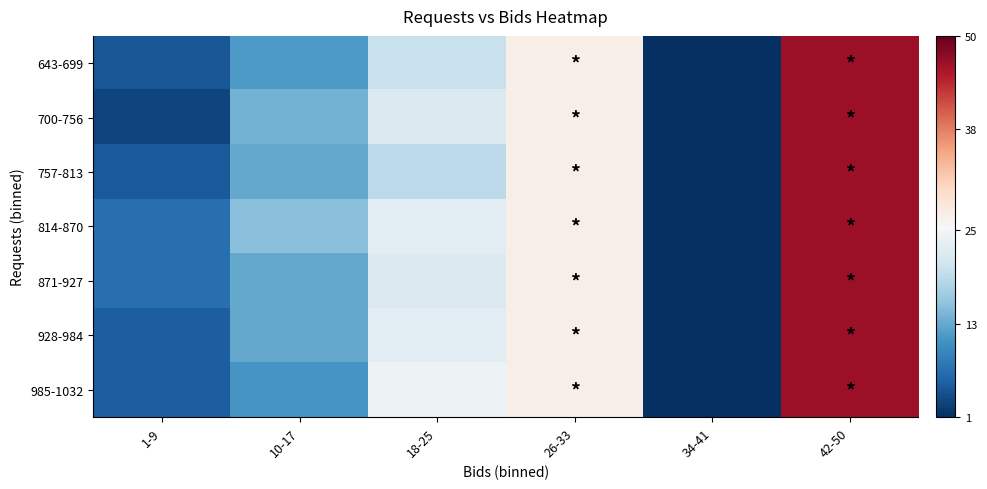

Reading left to right, extract all data points from this chart.

643-699: 1-9=4.5	10-17=11.5	18-25=20.0	26-33=27.0	34-41=0.0	42-50=46.5
700-756: 1-9=3.0	10-17=14.0	18-25=21.9	26-33=27.0	34-41=0.0	42-50=46.5
757-813: 1-9=5.0	10-17=13.0	18-25=19.0	26-33=27.0	34-41=0.0	42-50=46.5
814-870: 1-9=7.0	10-17=15.3	18-25=23.0	26-33=27.0	34-41=0.0	42-50=46.5
871-927: 1-9=7.0	10-17=13.0	18-25=21.9	26-33=27.0	34-41=0.0	42-50=46.5
928-984: 1-9=5.3	10-17=13.0	18-25=23.0	26-33=27.0	34-41=0.0	42-50=46.5
985-1032: 1-9=5.3	10-17=11.0	18-25=24.3	26-33=27.0	34-41=0.0	42-50=46.5